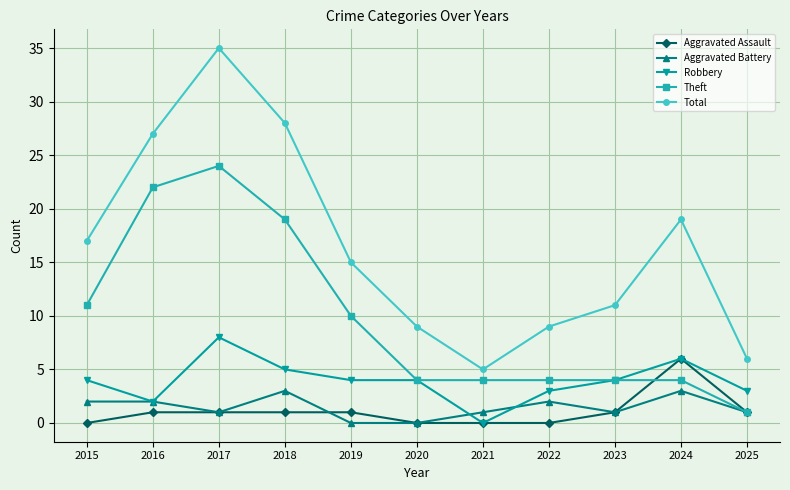

What is the total value across all series at 2017?

69